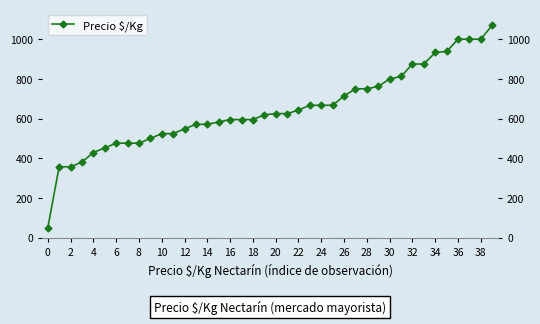

How many data points are less than 625?

20